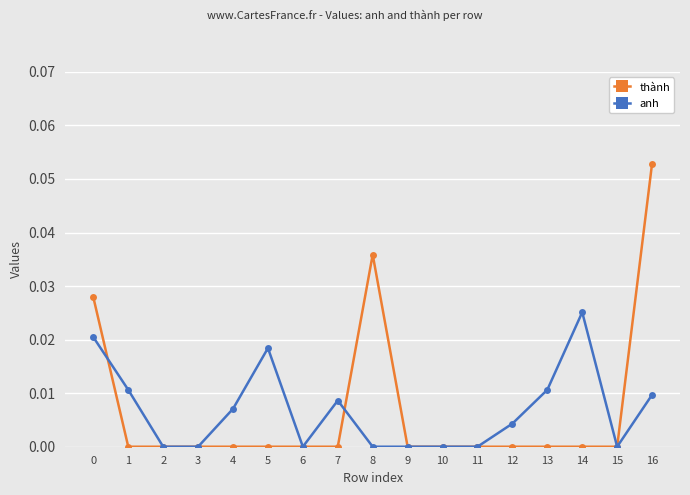

Which label corresponds to the largest value in the chart?

16